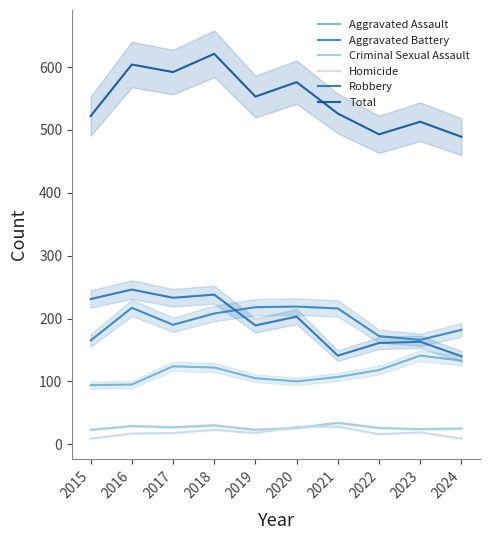

At which category does Robbery reach its first local valley?

2017